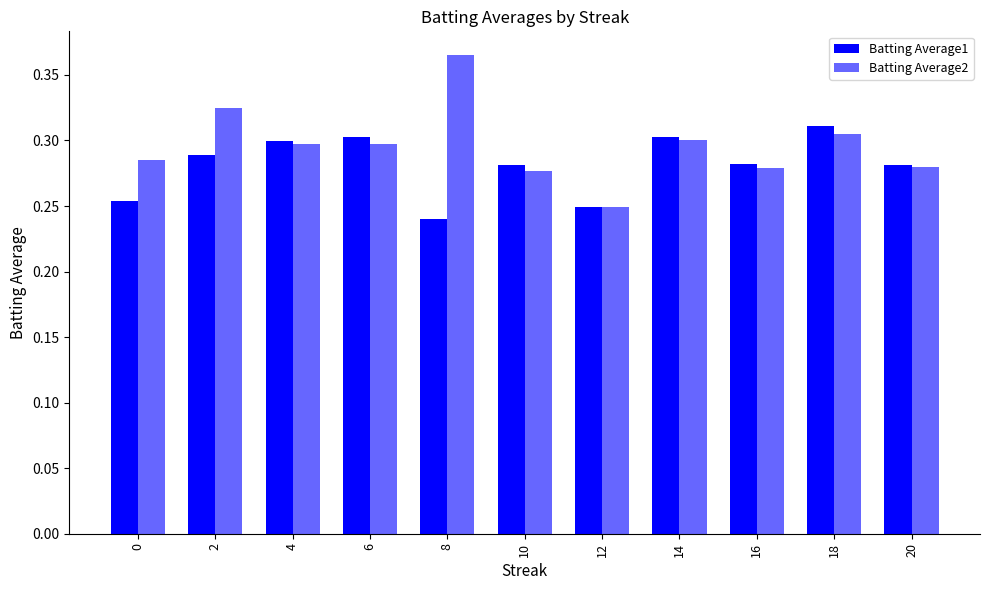

Reading left to right, transcribe all the data shown in this chart.

Batting Average1: 0=0.3	2=0.3	4=0.3	6=0.3	8=0.2	10=0.3	12=0.2	14=0.3	16=0.3	18=0.3	20=0.3
Batting Average2: 0=0.3	2=0.3	4=0.3	6=0.3	8=0.4	10=0.3	12=0.2	14=0.3	16=0.3	18=0.3	20=0.3